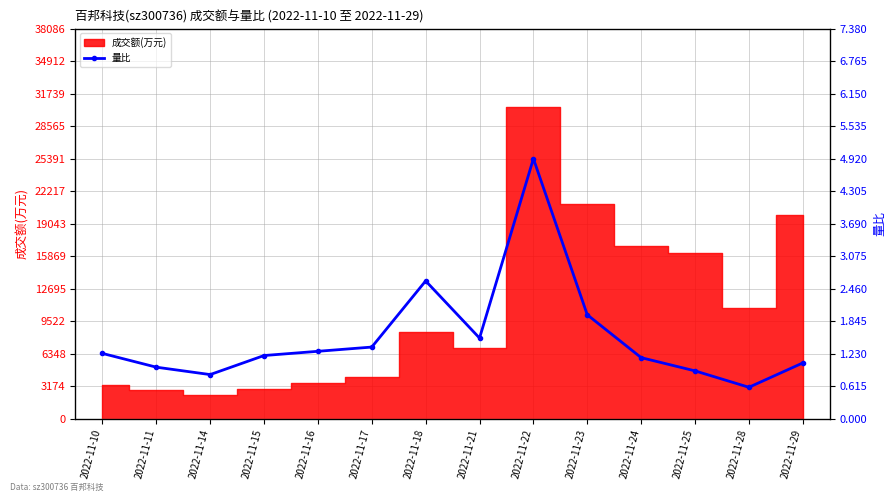

Where is the first local maximum?

2022-11-18